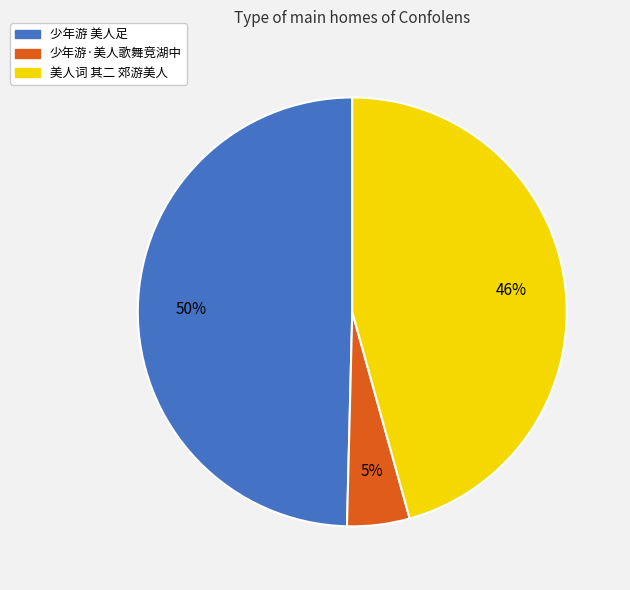

Is there any slice that represents more than half of the pie?

No